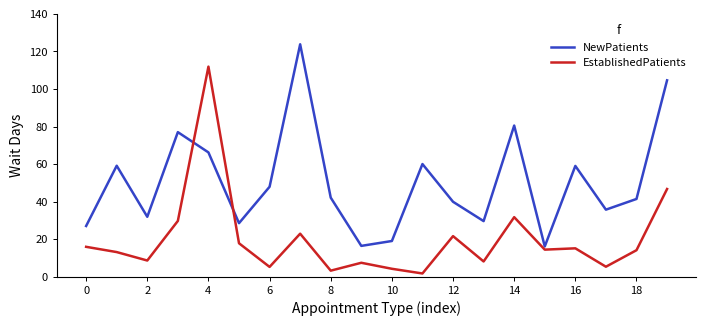

List the series in order of their peak value, lowest first.

EstablishedPatients, NewPatients